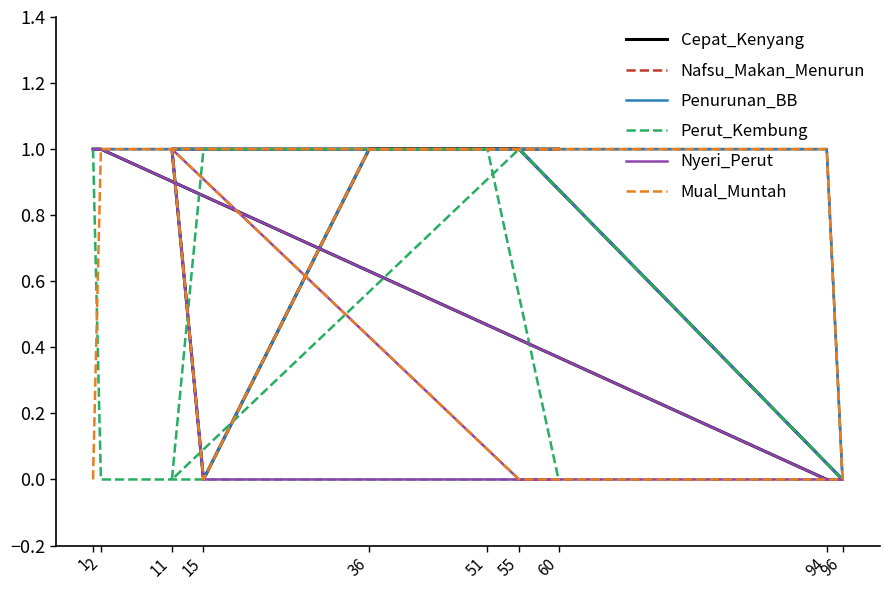

Which series has the largest total across all categories?

Nafsu_Makan_Menurun